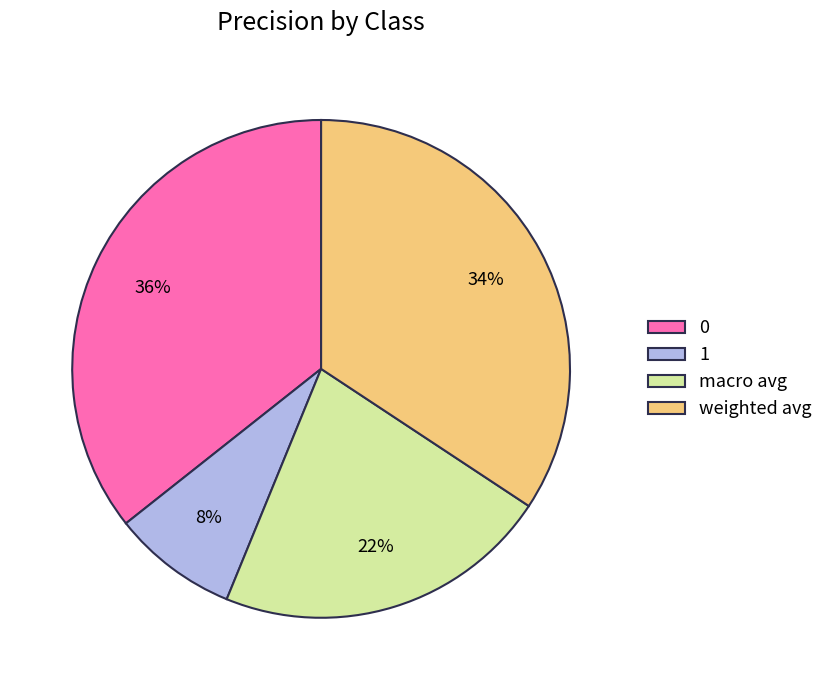

To the nearest percent, what portion does 1 represent?

8%